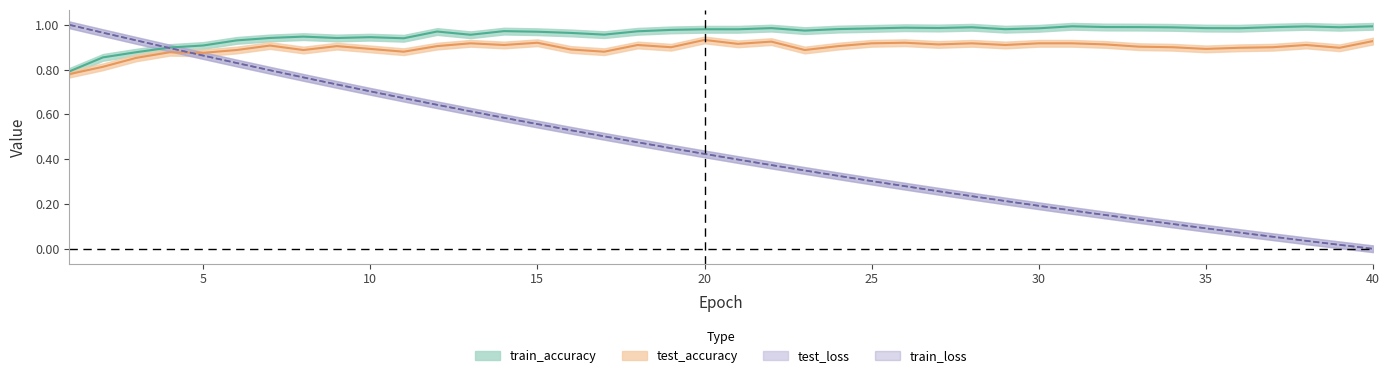

What is the maximum value for train_loss?

1.0